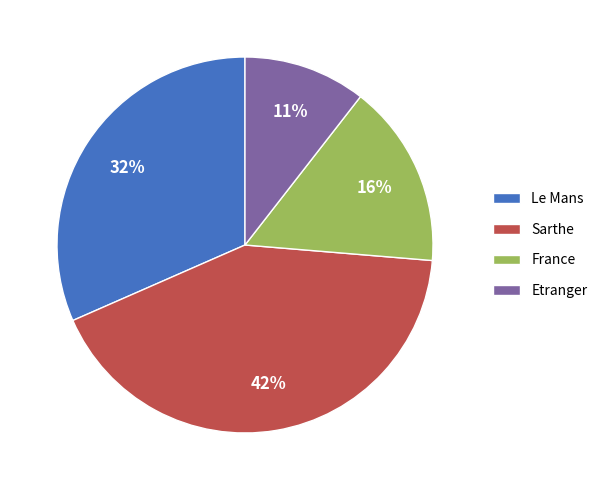

Count the number of slices in the pie.

4